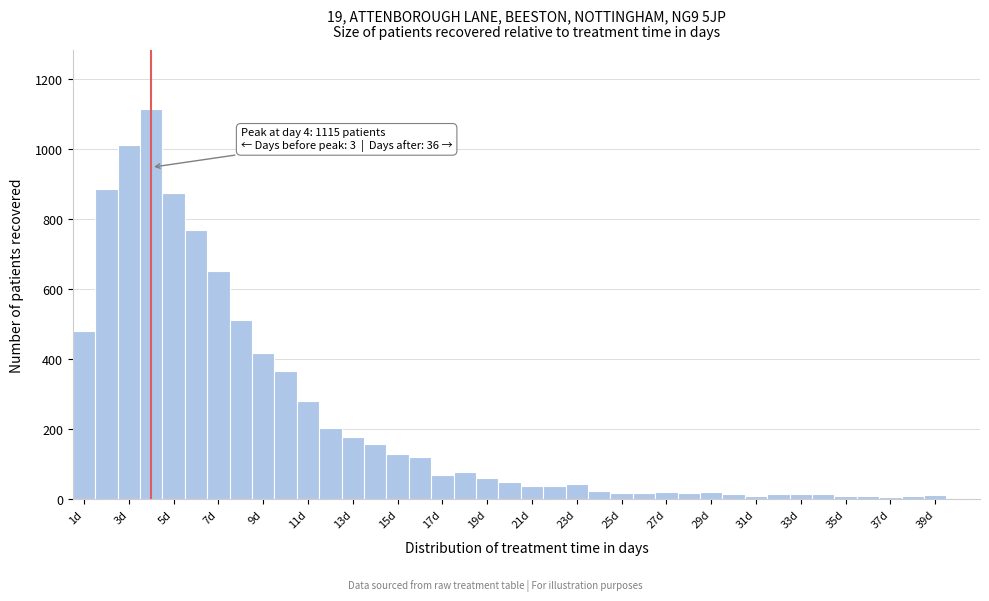

Over which range of the x-axis is the bar tallest?

3.5 to 4.5